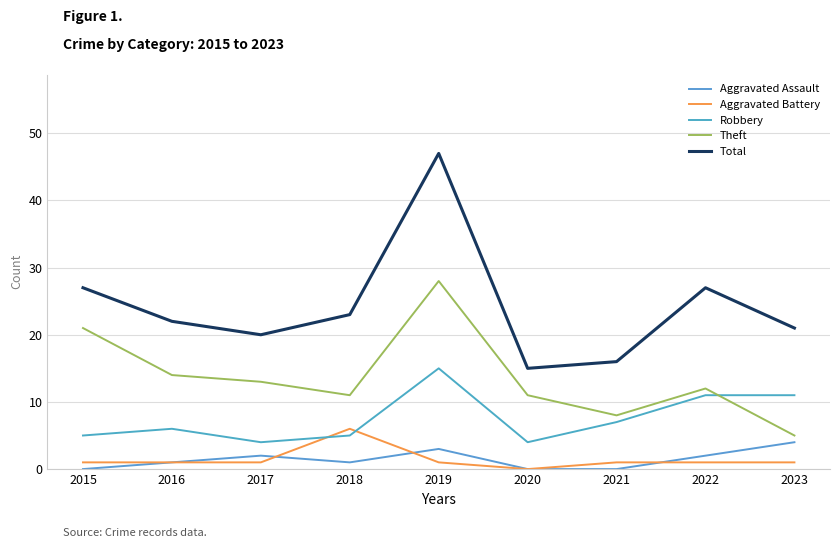

The value of Aggravated Assault at 2021 is 2. True or false?

False